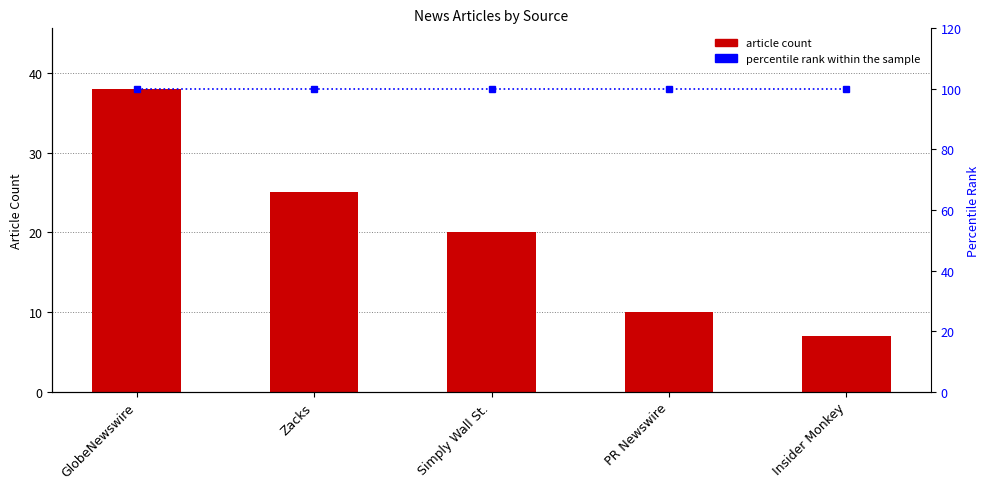

What are all the series names shown in the legend?

Article Count, percentile rank within the sample